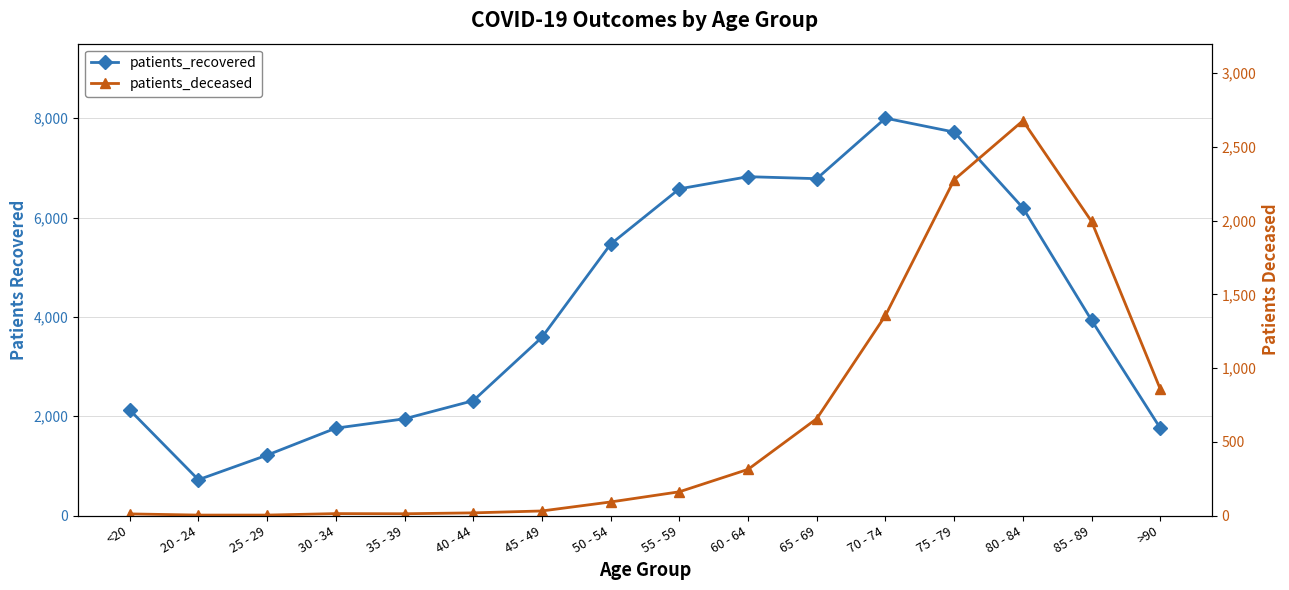

Reading left to right, list all the values displayed in this chart.

patients_recovered: <20=2126	20 - 24=721	25 - 29=1216	30 - 34=1759	35 - 39=1947	40 - 44=2312	45 - 49=3588	50 - 54=5464	55 - 59=6577	60 - 64=6822	65 - 69=6782	70 - 74=8000	75 - 79=7720	80 - 84=6195	85 - 89=3930	>90=1758
patients_deceased: <20=11	20 - 24=3	25 - 29=3	30 - 34=13	35 - 39=12	40 - 44=18	45 - 49=31	50 - 54=92	55 - 59=161	60 - 64=313	65 - 69=657	70 - 74=1357	75 - 79=2277	80 - 84=2677	85 - 89=1994	>90=857